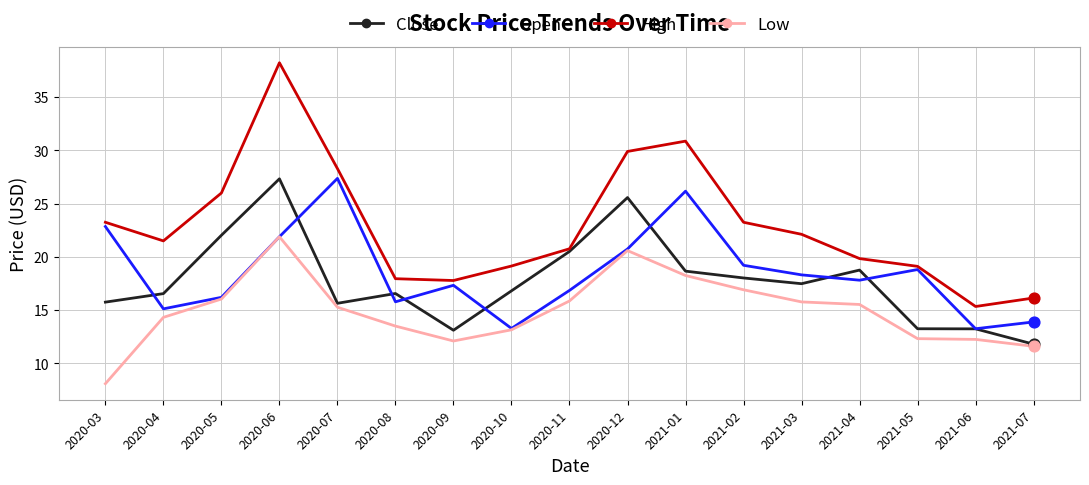

Which series has the widest spread of values?

High